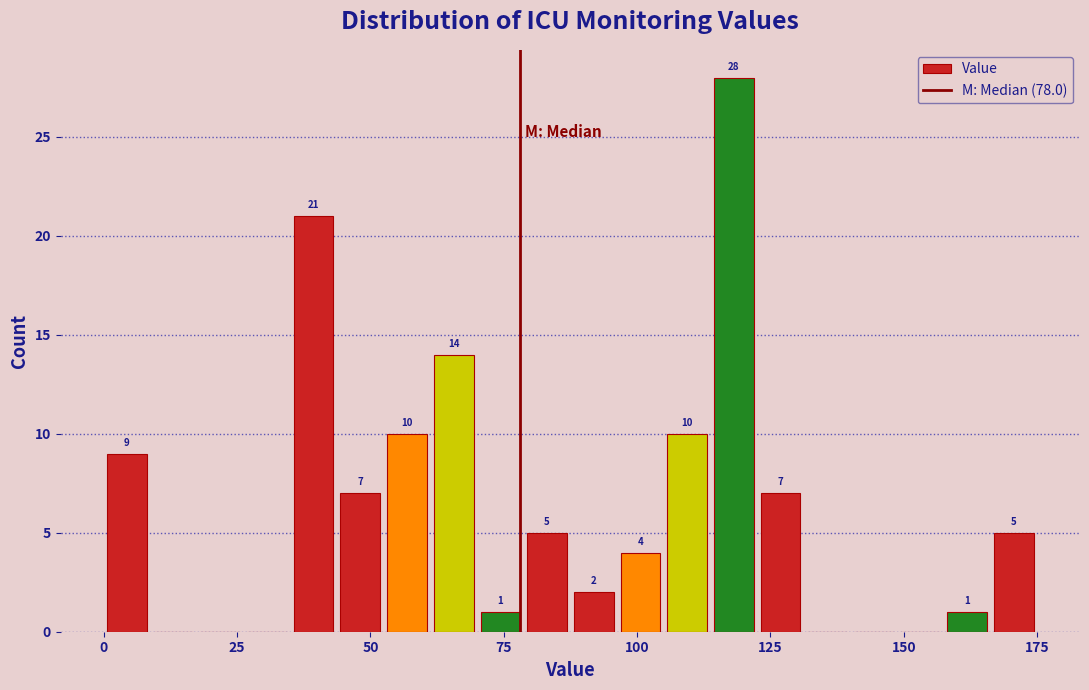

Around what value on the x-axis is the tallest bar? Give the approximate position of its centre, as read against the axis.

120